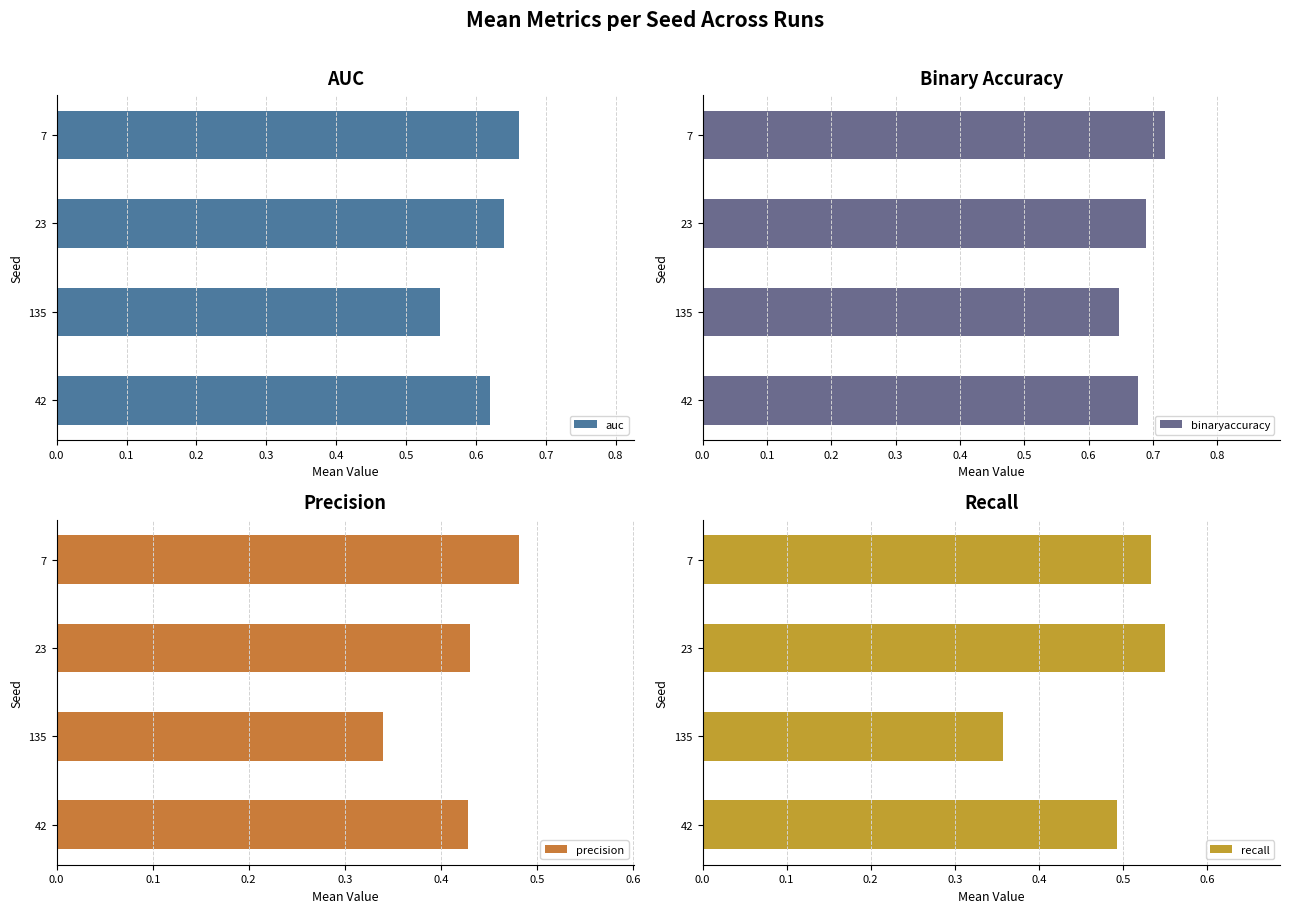

Rank the categories by auc value from lowest to highest.

135, 42, 23, 7